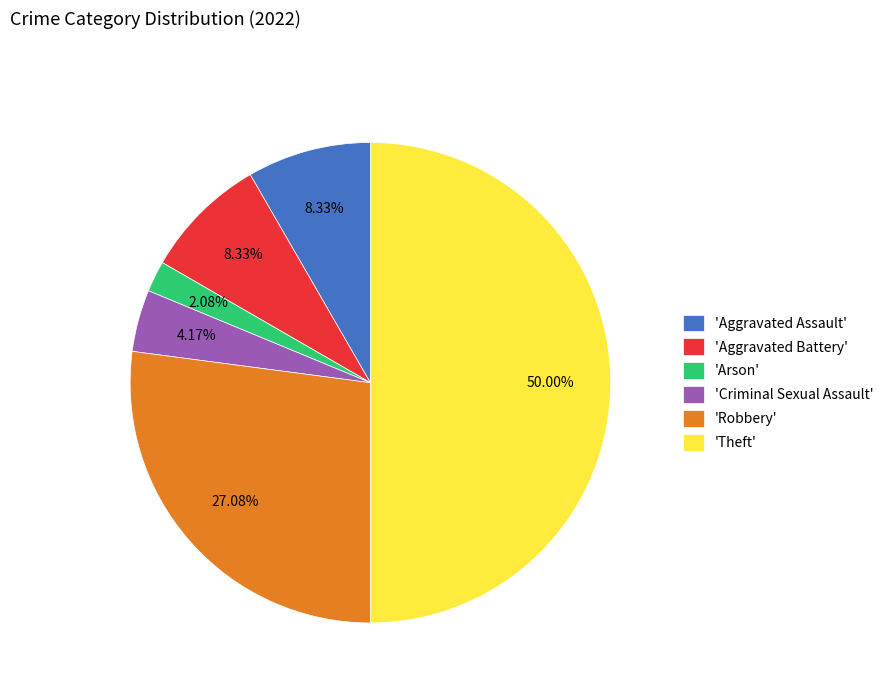

Which category has the smallest portion of the pie?

'Arson'